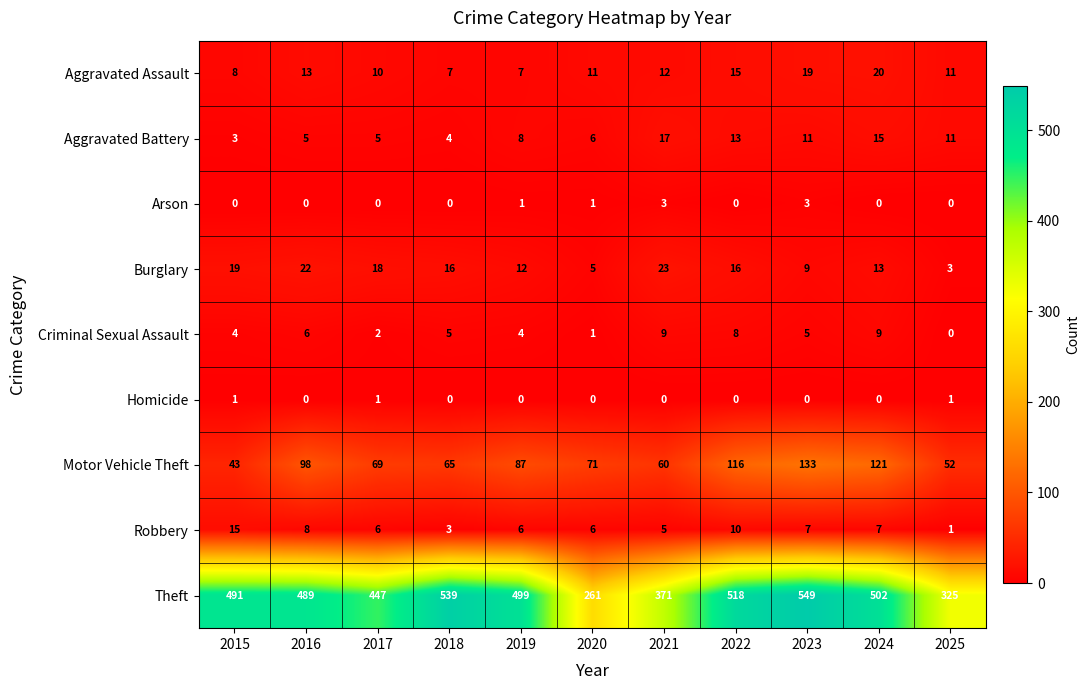

Which series has the largest total across all categories?

Theft